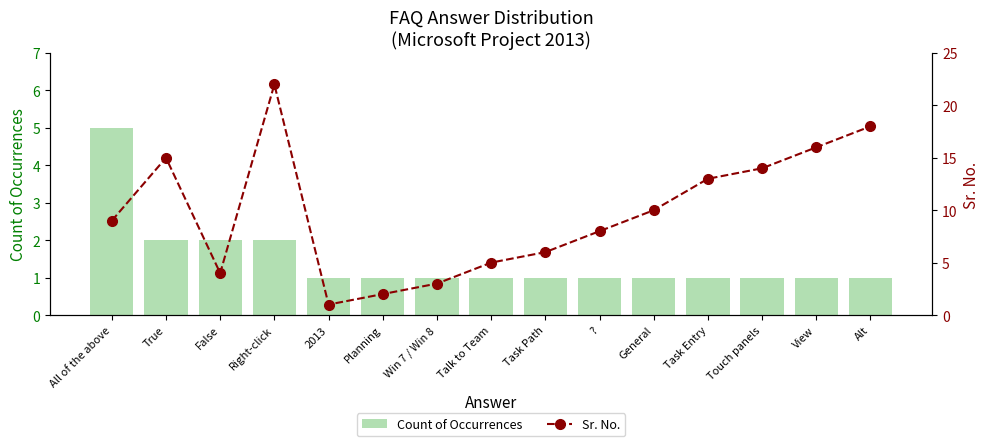

At which label is Sr. No. closest to 11?

General